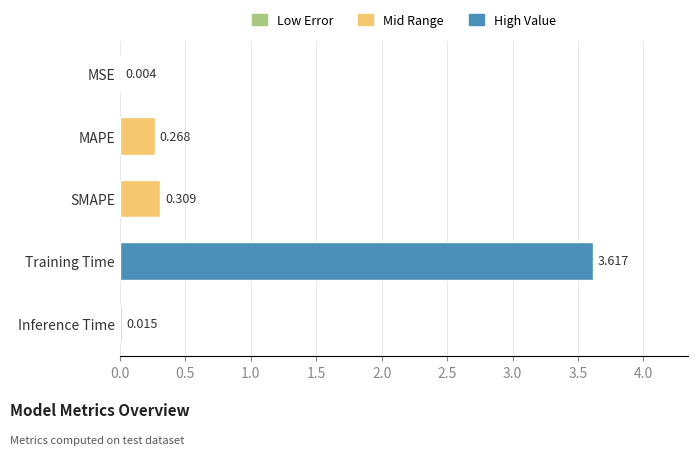

Where is the data nearest to the value 1?

SMAPE